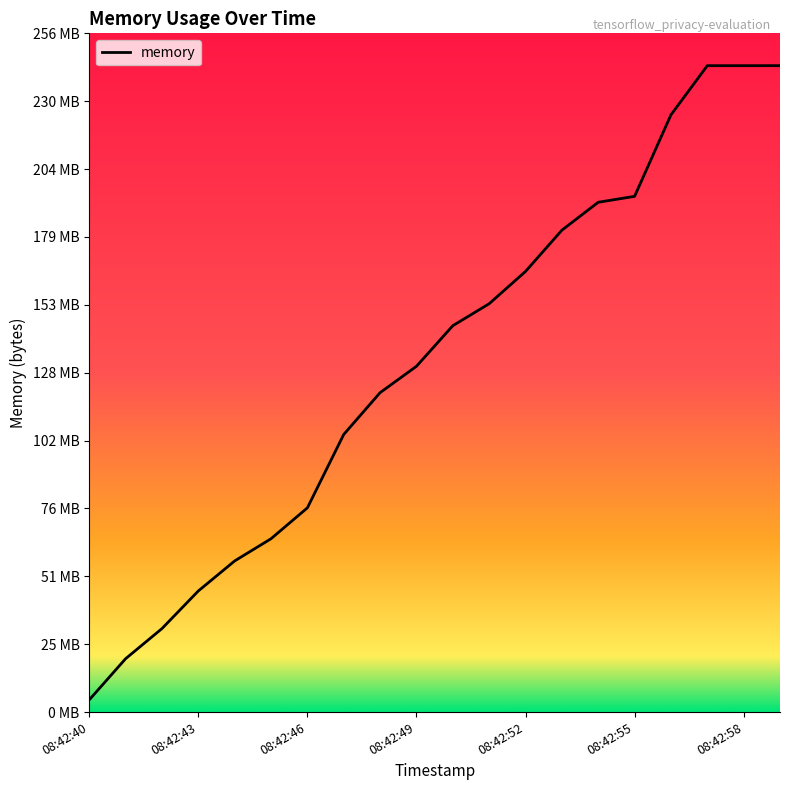

What is the minimum value shown in the chart?

4616192